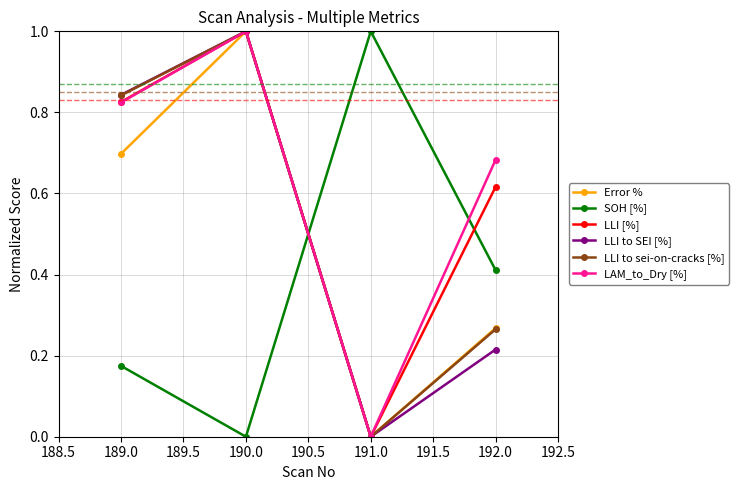

In LLI to SEI [%], how many points are higher than both neighbors (excluding endpoints)?

1